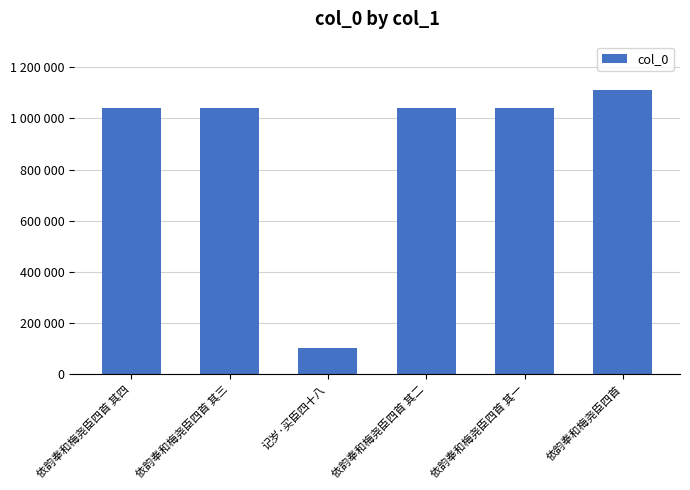

The chart shows a value of 1728858 at 依韵奉和梅尧臣四首 其三. True or false?

False